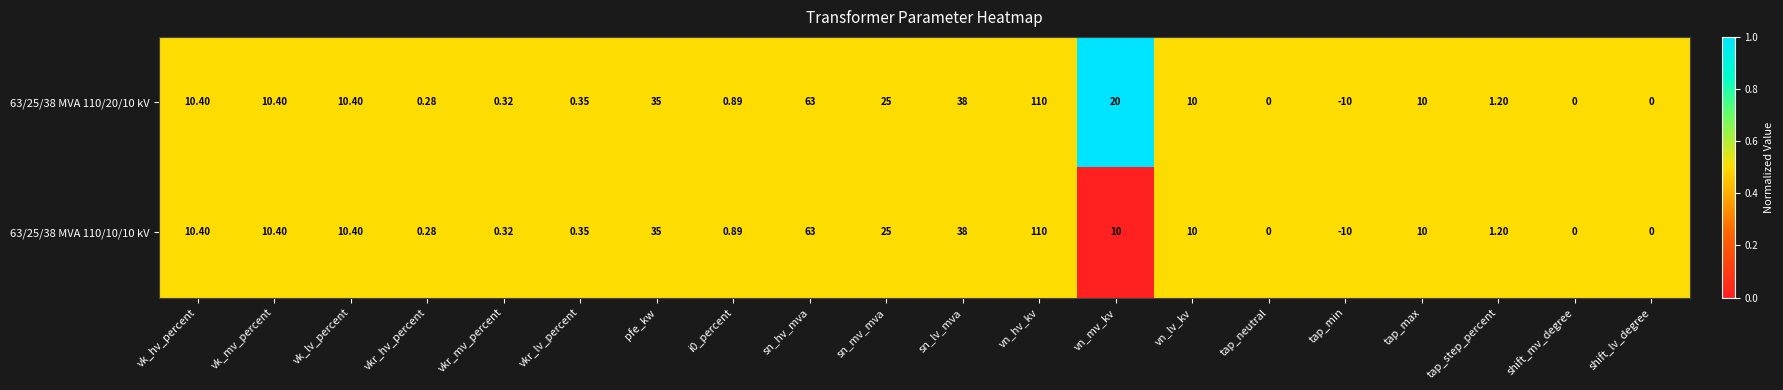

Is the value of 63/25/38 MVA 110/20/10 kV at sn_mv_mva greater than the value of 63/25/38 MVA 110/10/10 kV at sn_hv_mva?

No